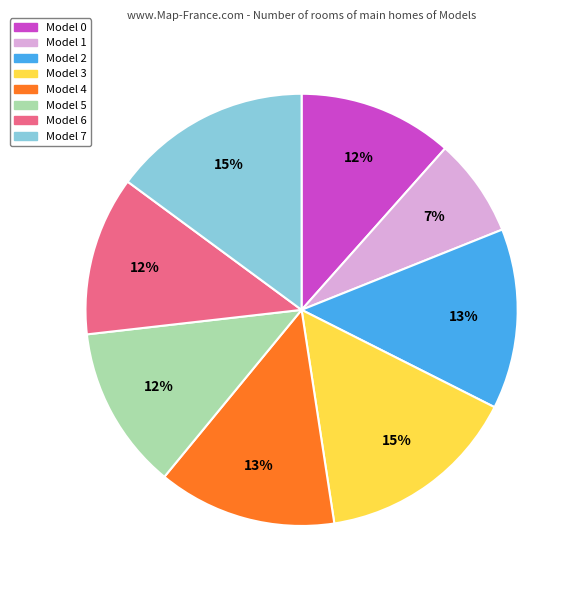

To the nearest percent, what portion does Model 0 represent?

12%